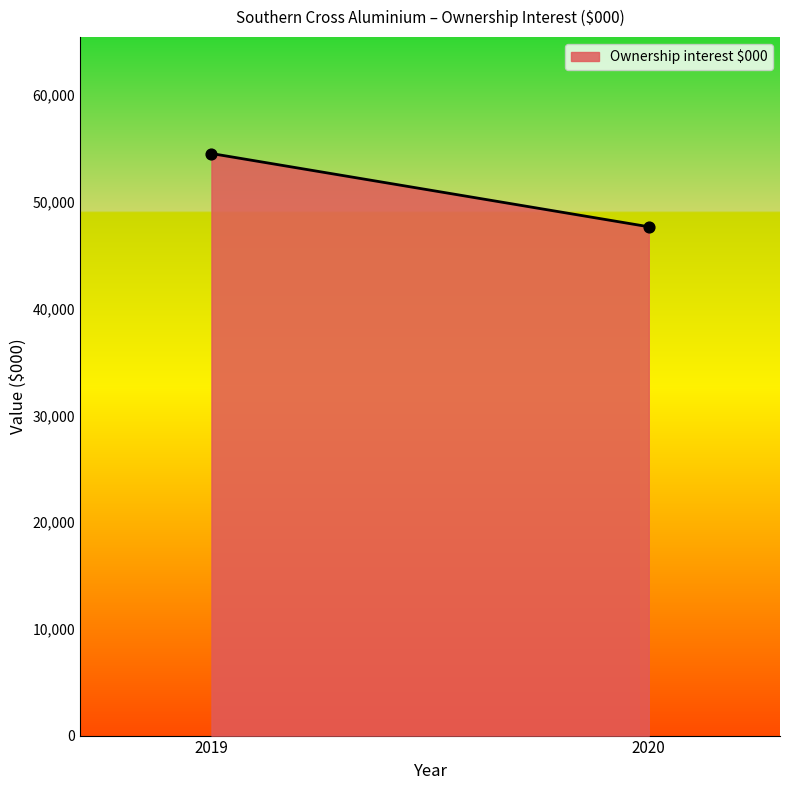

What is the range of Y values (max minus min)?

6863